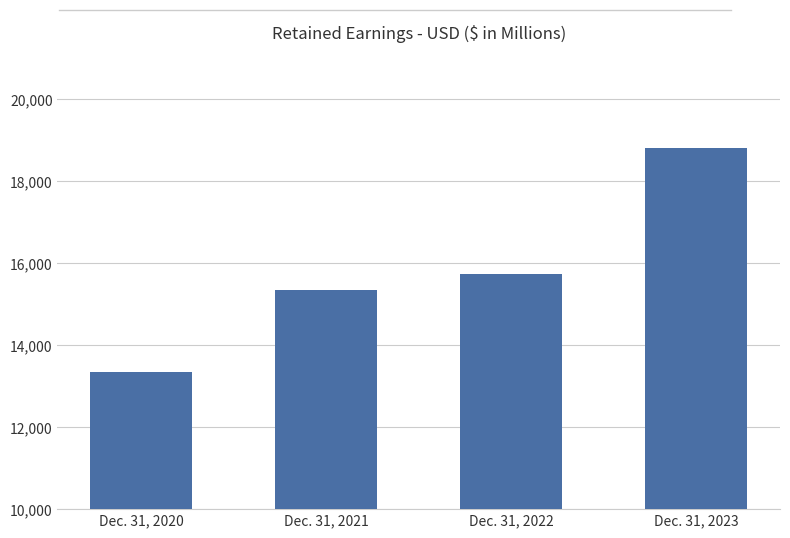

Which category has the highest value across all series?

Dec. 31, 2023